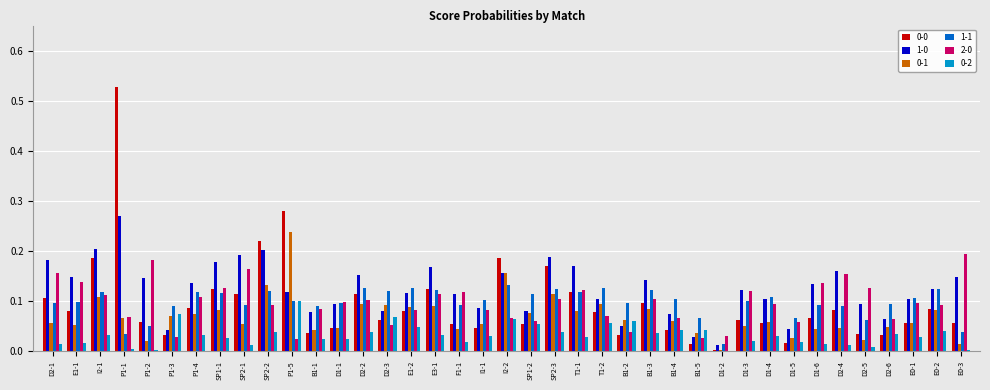

Is it true that 0-1 equals 0.0 at P1-2?

True